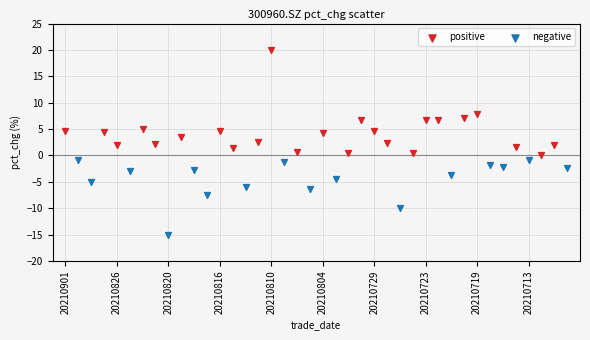

Which series contains the lowest Y value?

negative